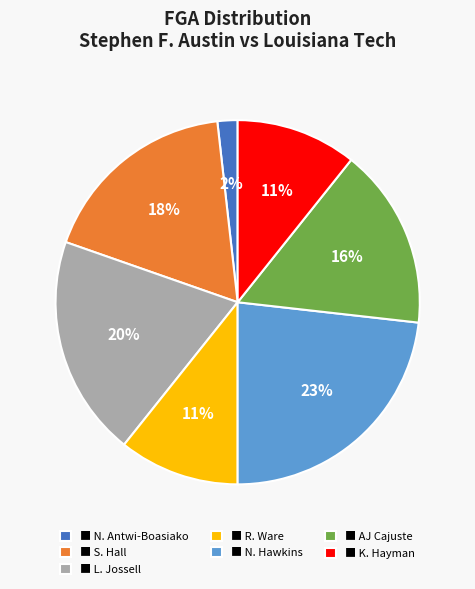

The ■ K. Hayman slice represents 11% of the pie. True or false?

True